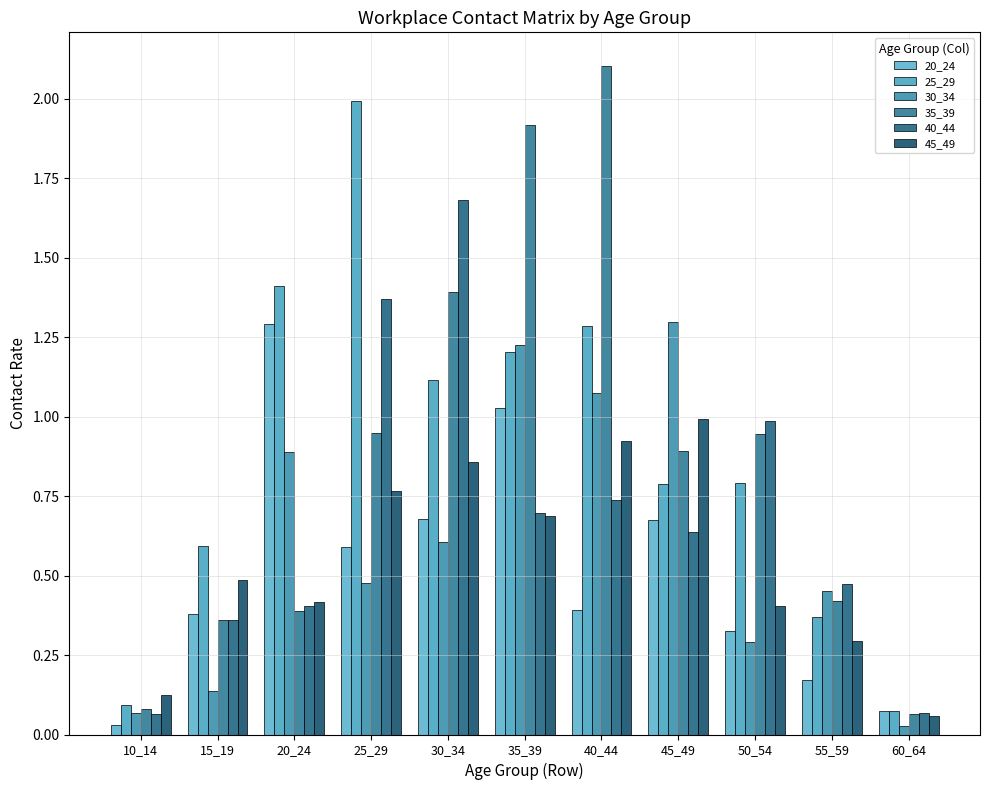

How many bars are there in total?

66